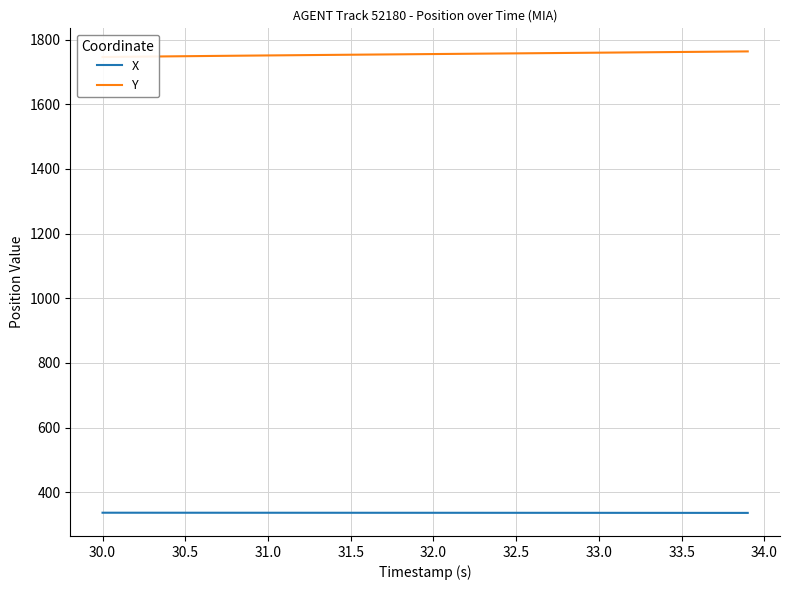

What is the minimum value for Y?

1746.2